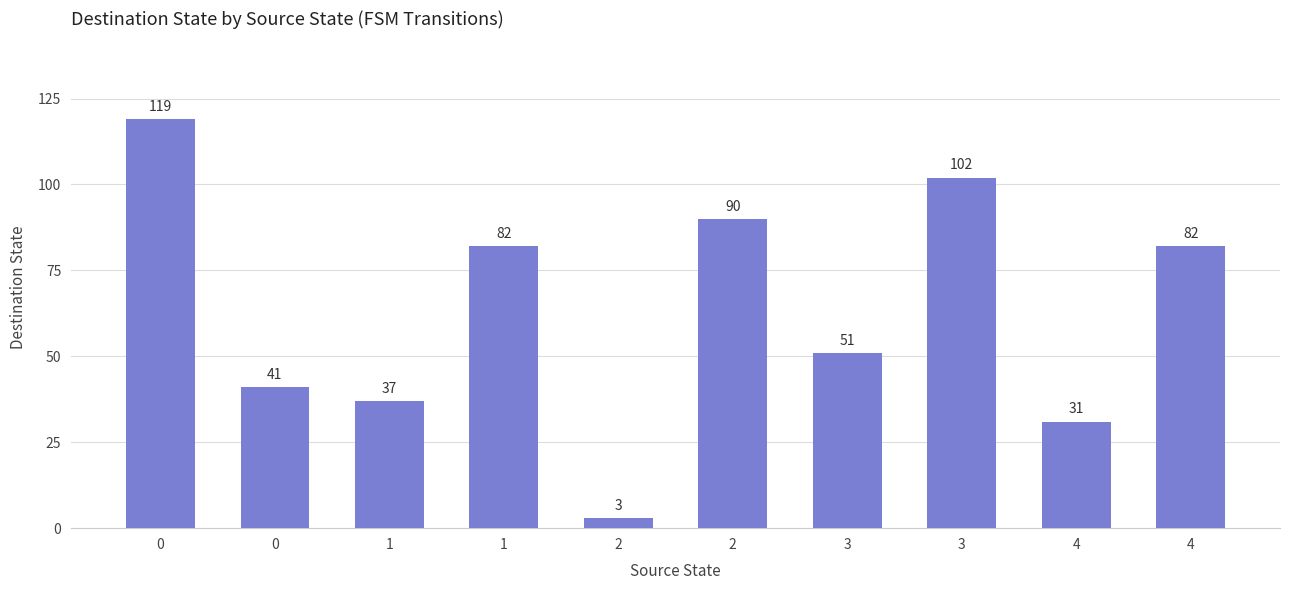

How many bars are there in total?

10